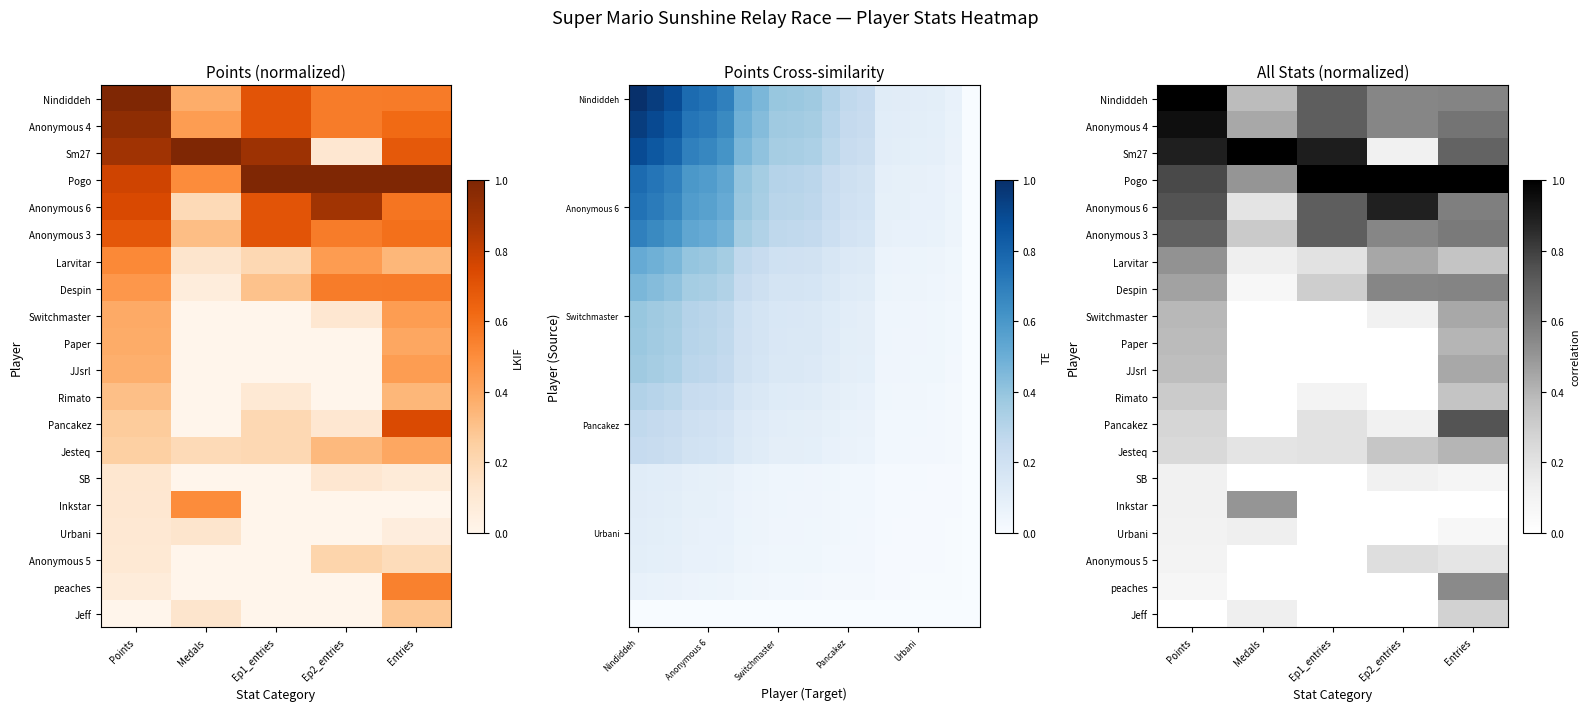

Which has a higher value, Points or Medals?

Points